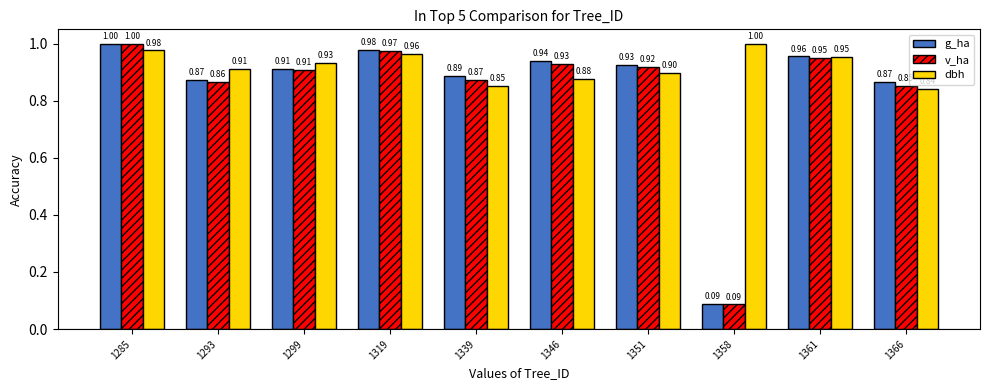

Is the value of v_ha at 1361 greater than the value of g_ha at 1319?

No